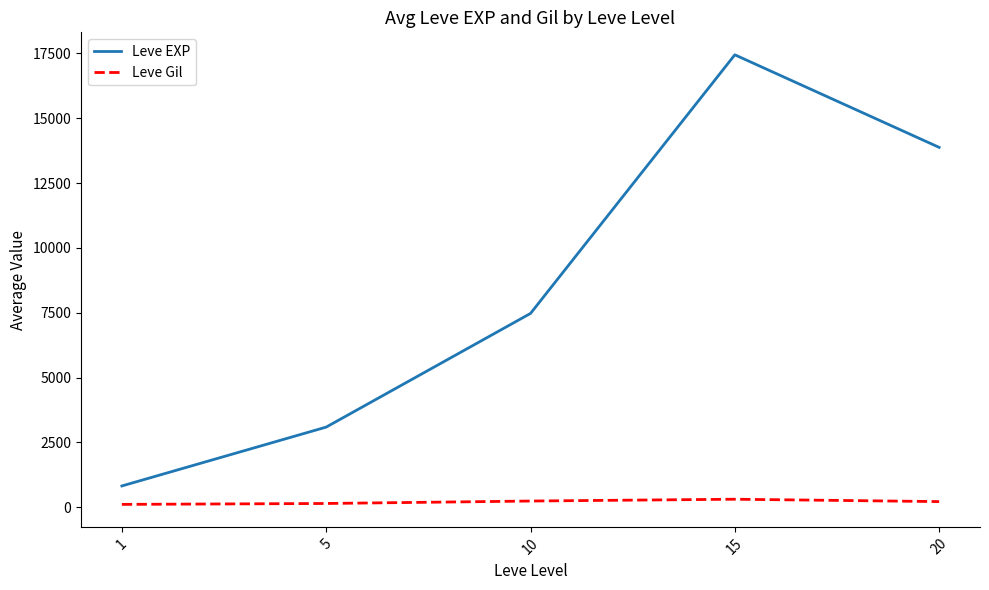

What are all the series names shown in the legend?

Leve EXP, Leve Gil